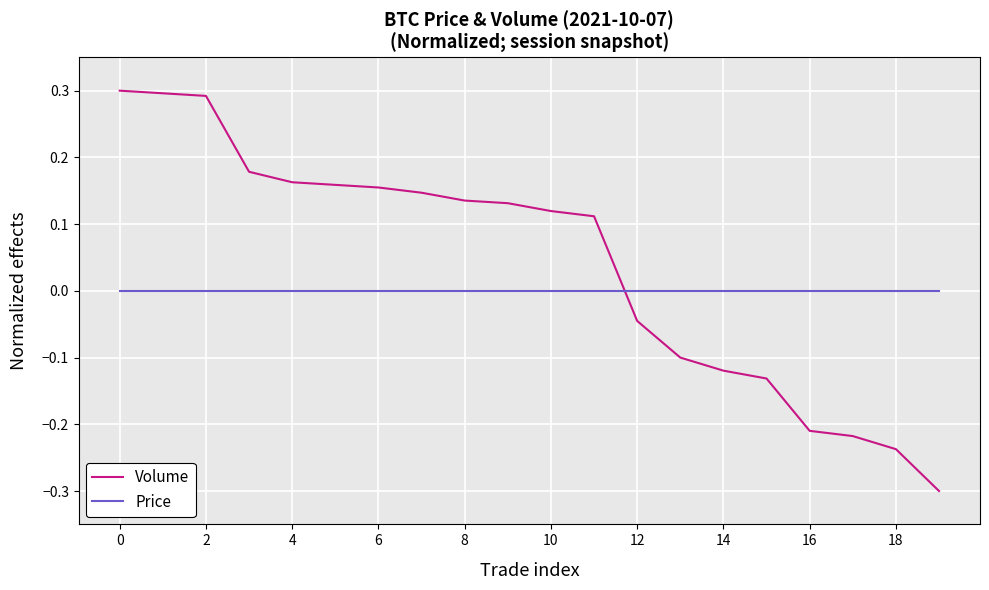

What is the minimum value shown in the chart?

-0.3